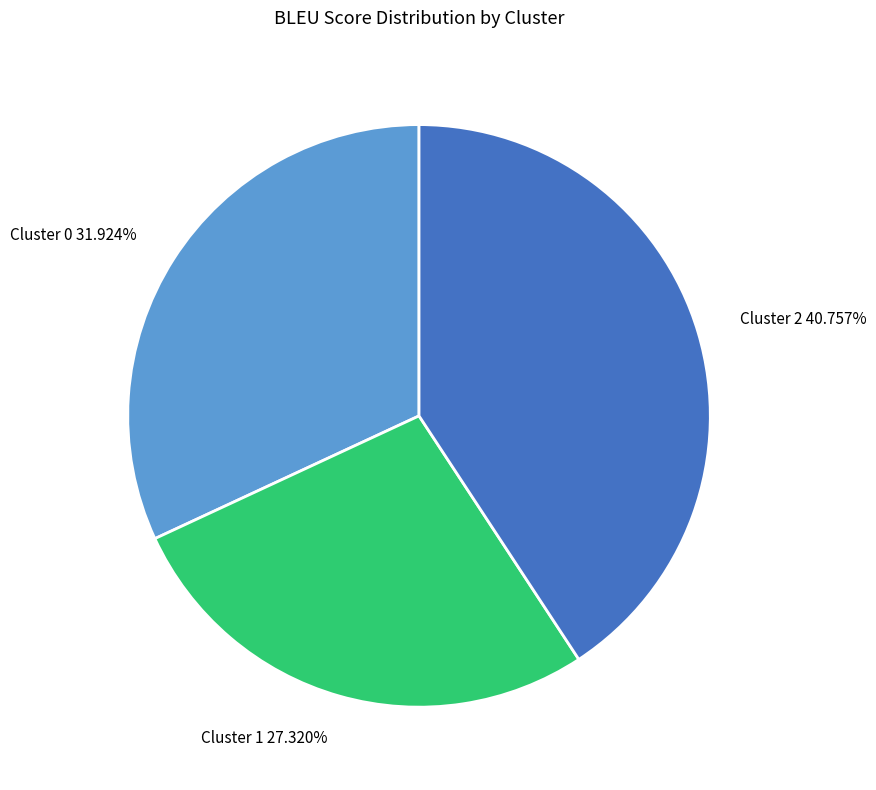

Is Cluster 1 the majority of the pie?

No